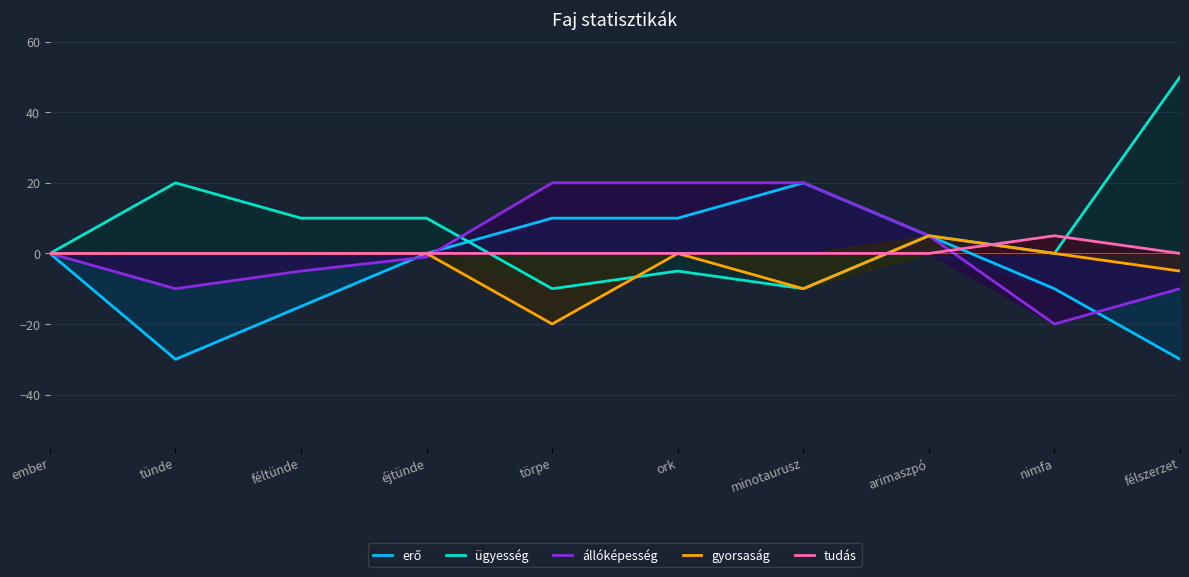

Is the value of erő at tünde greater than the value of ügyesség at félszerzet?

No